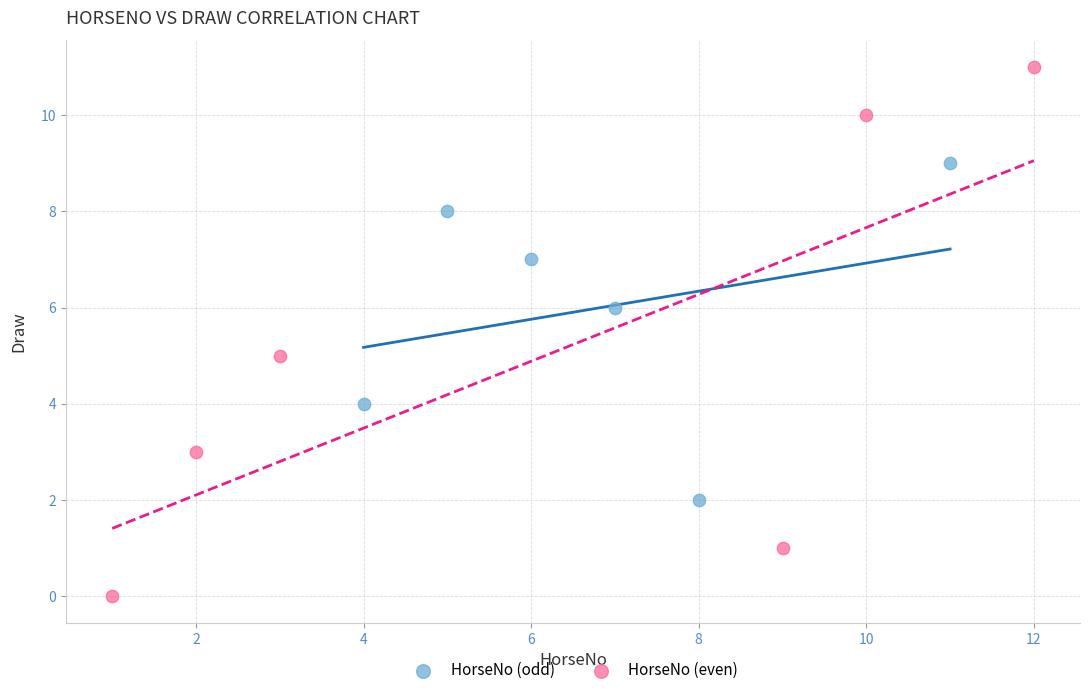

Which series has the largest Y range (max minus min)?

HorseNo (even)